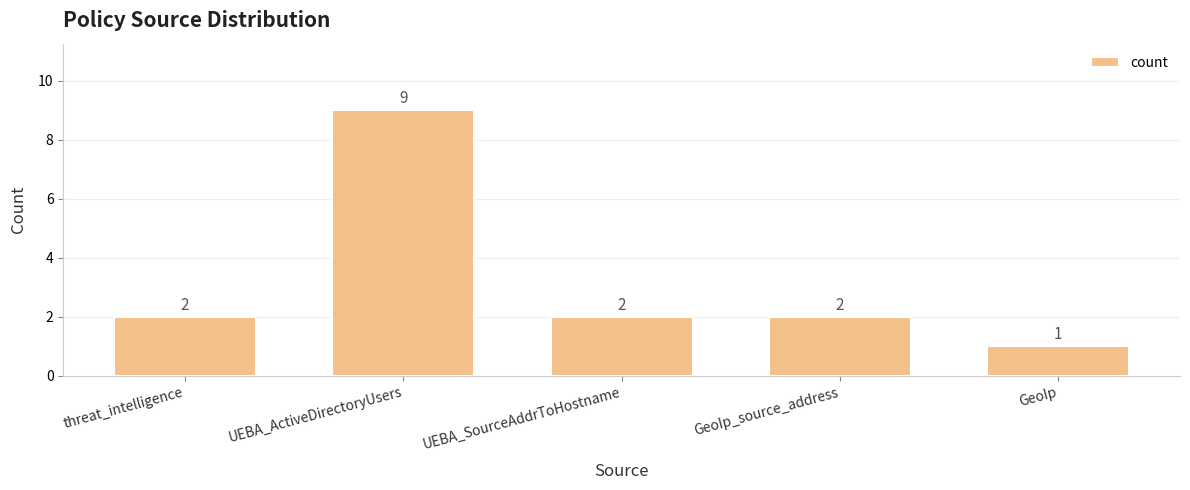

How many distinct data groups are displayed?

1